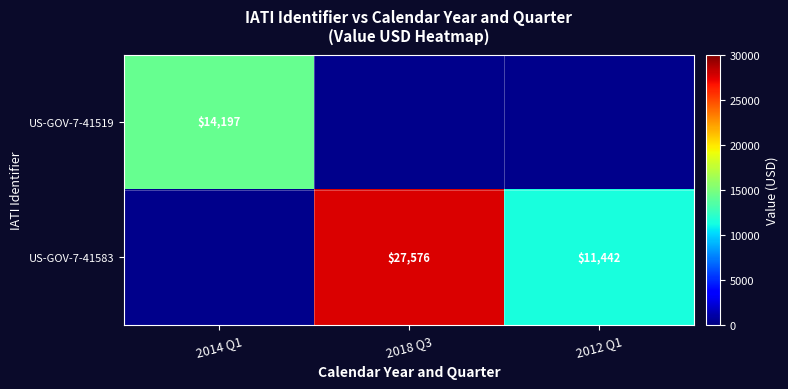

What is the sum of the US-GOV-7-41583 values at 2012 Q1 and 2018 Q3?

39018